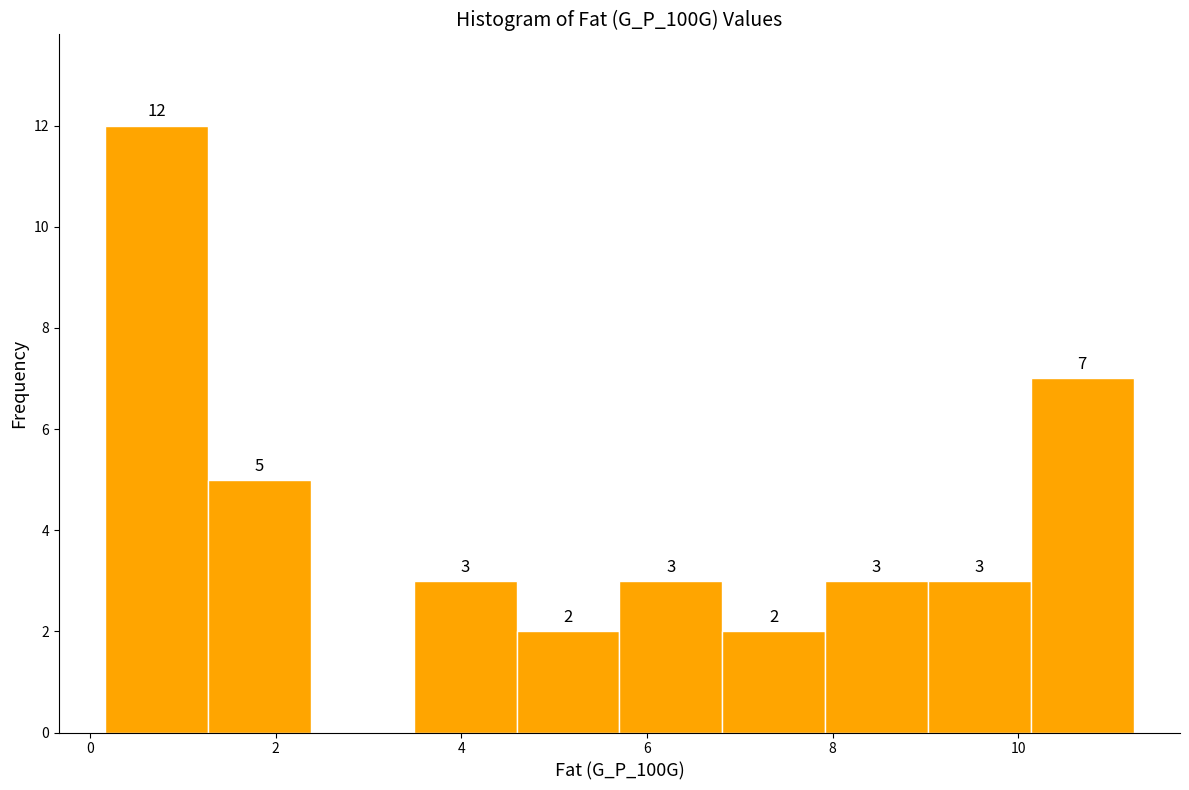

Over which range of the x-axis is the bar tallest?

0.2 to 1.2